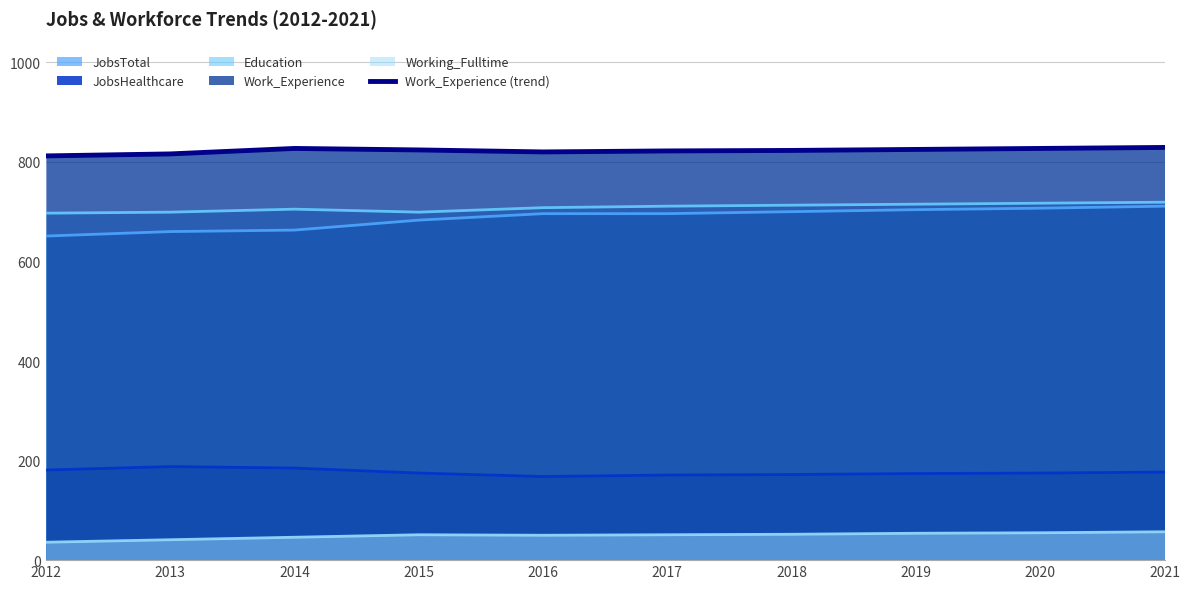

Reading right to left, transcribe all the data shown in this chart.

829	827	825	823	822	820	824	827	816	812